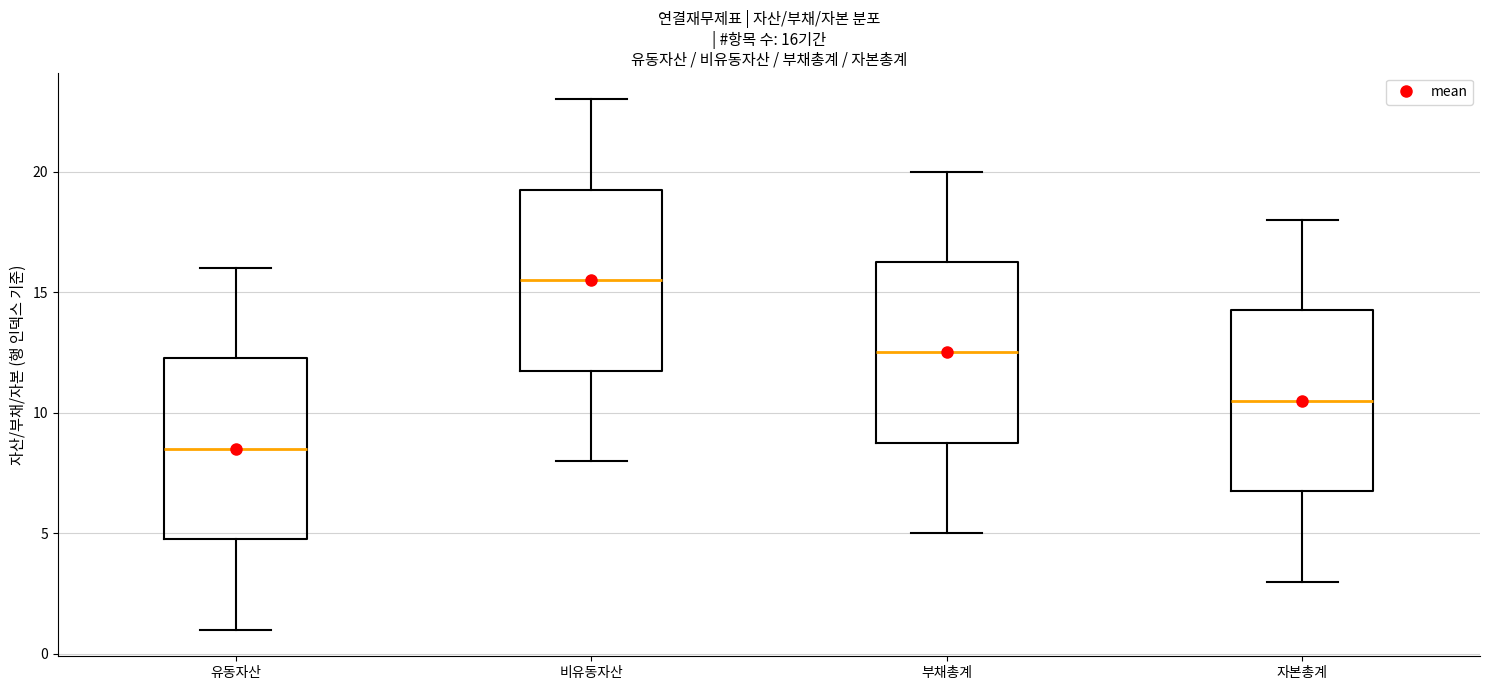

Which box's median line is the highest?

비유동자산